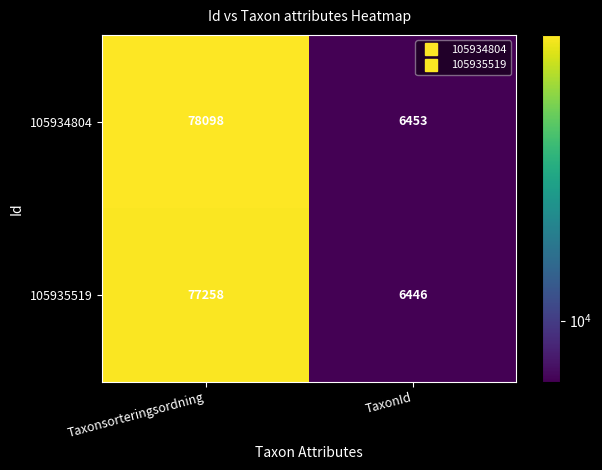

Rank the series by their average value, from lowest to highest.

105935519, 105934804